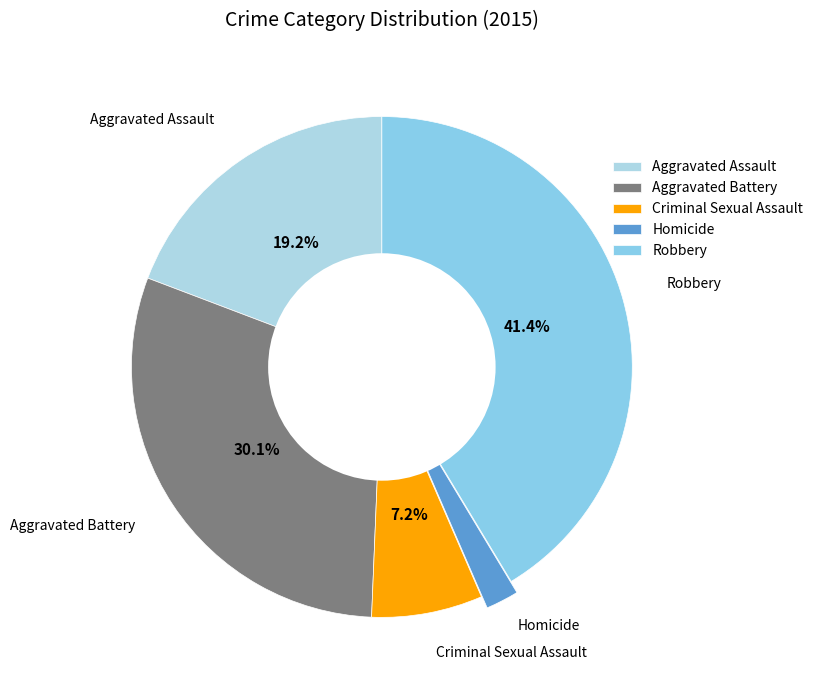

How much of the chart is everything except Aggravated Battery?

69.9%